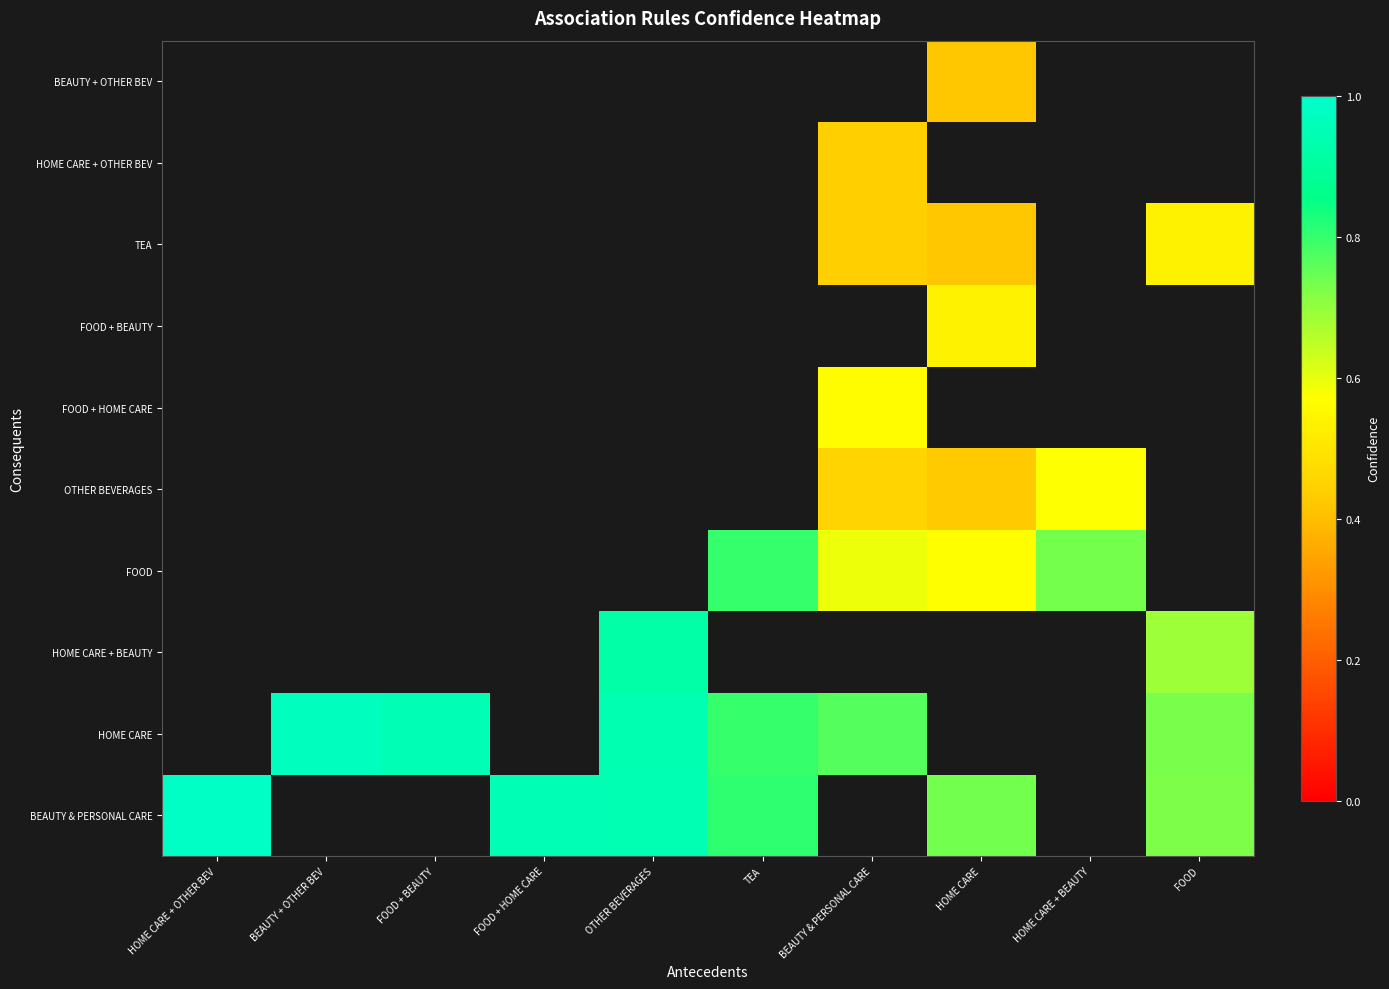

How many positive values does the BEAUTY & PERSONAL CARE series have?

6